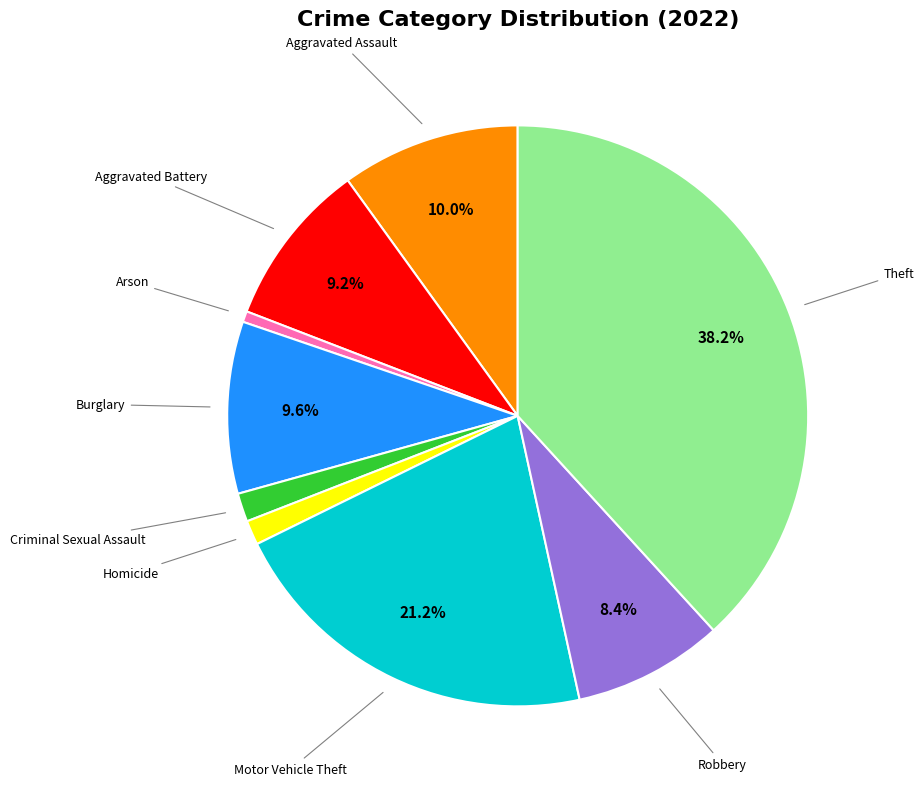

Which slice is the largest?

Theft